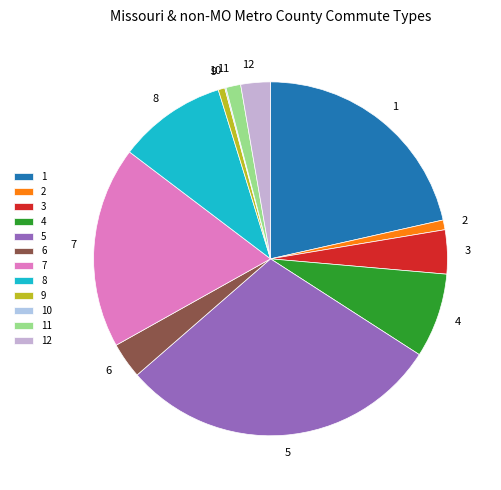

Which category has the biggest portion of the pie?

5